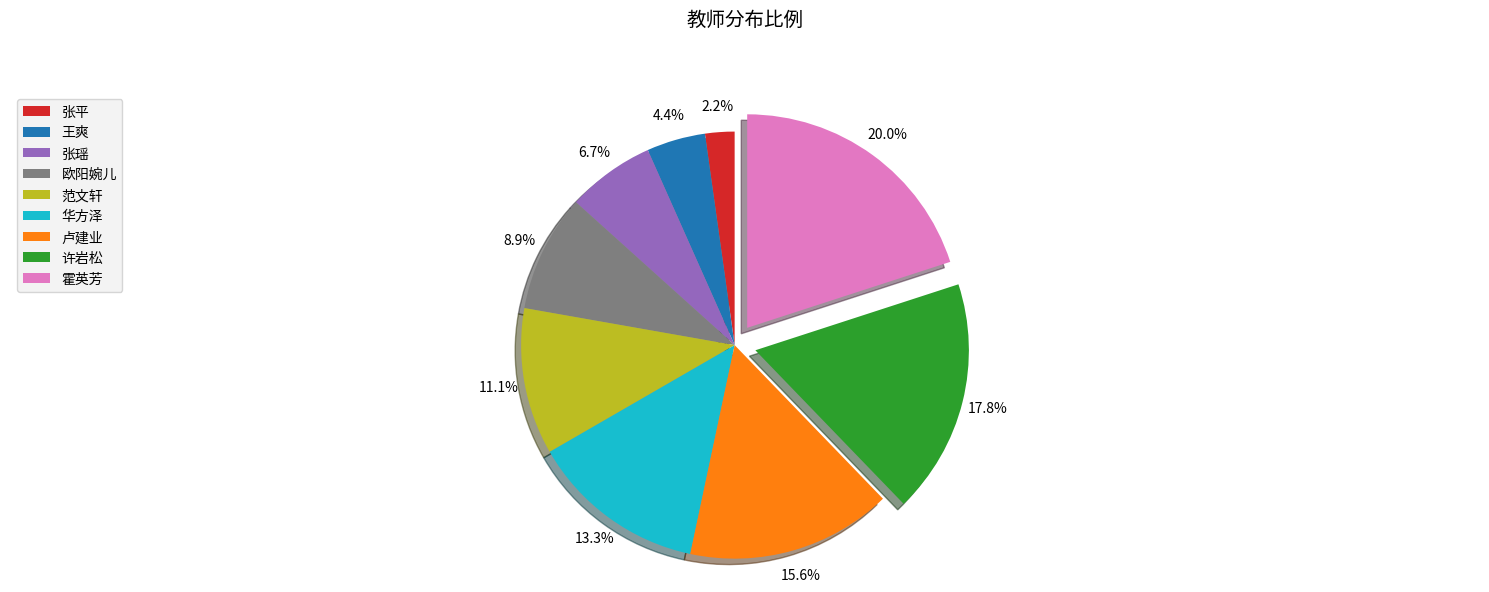

To the nearest percent, what is the average slice percentage?

11%